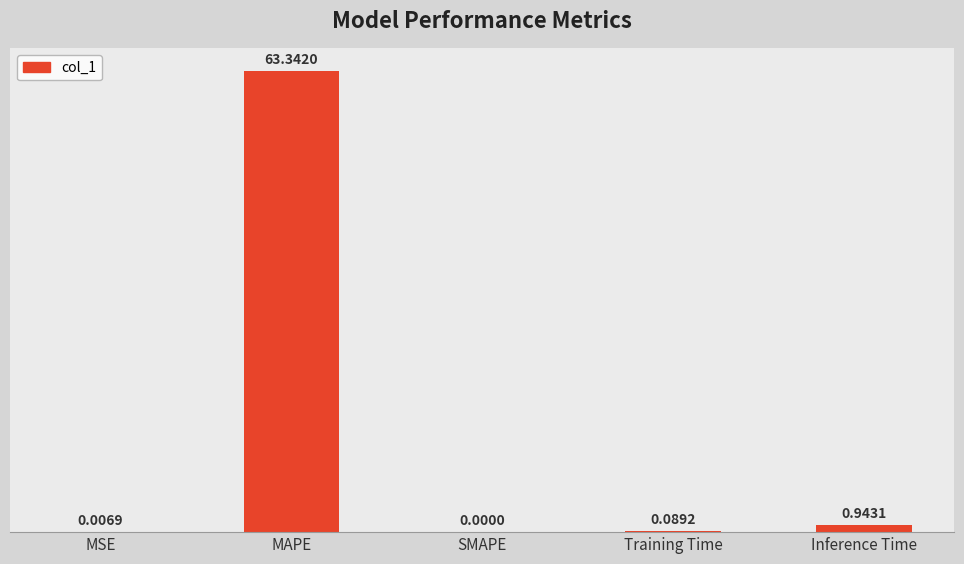

What is the sum of the values at Training Time and Inference Time?

1.0